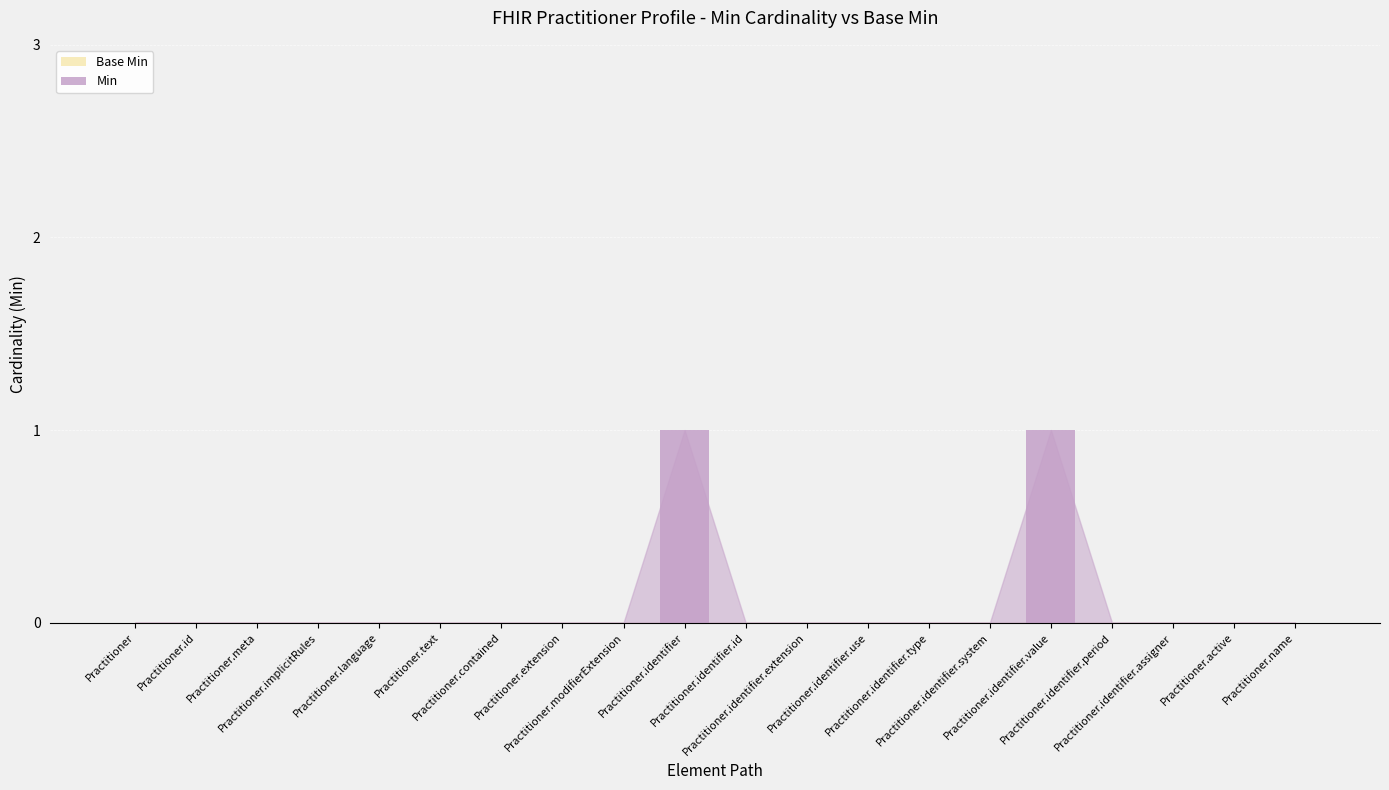

How many series are shown in this chart?

1